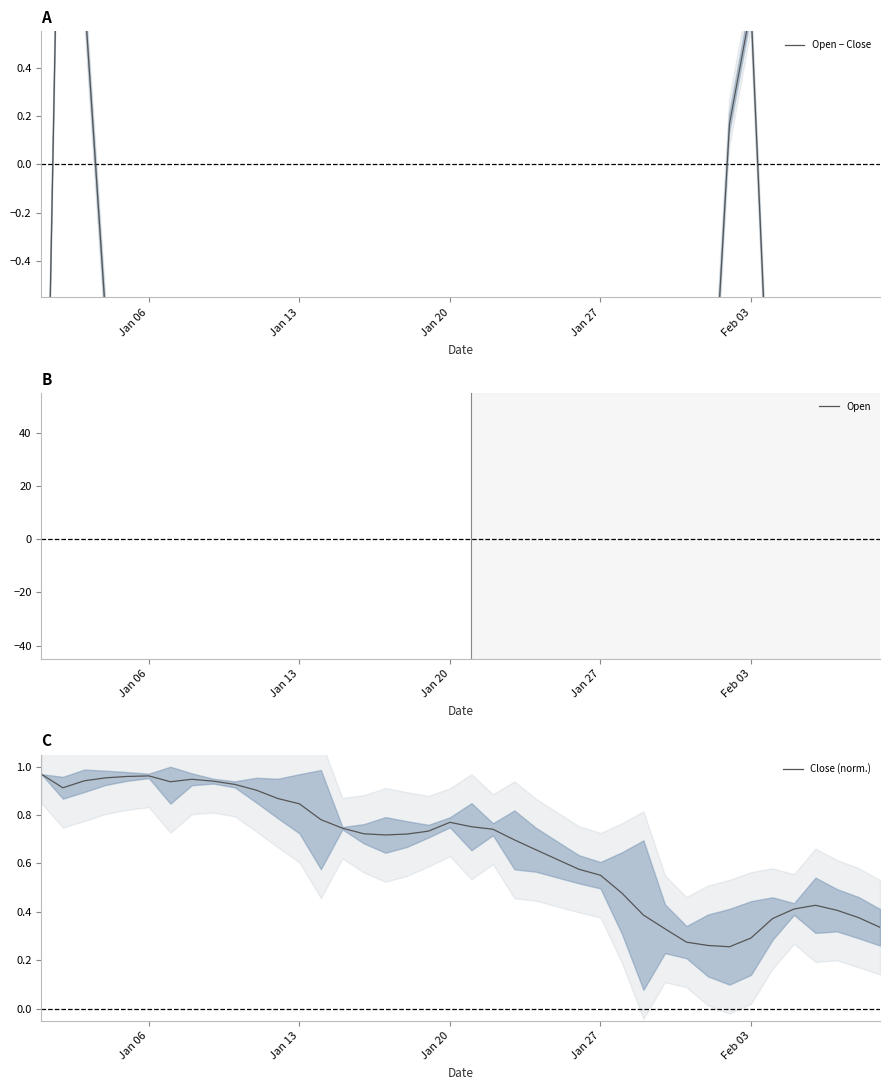

The value of Close (norm.) at Jan 20 is 0.3. True or false?

False